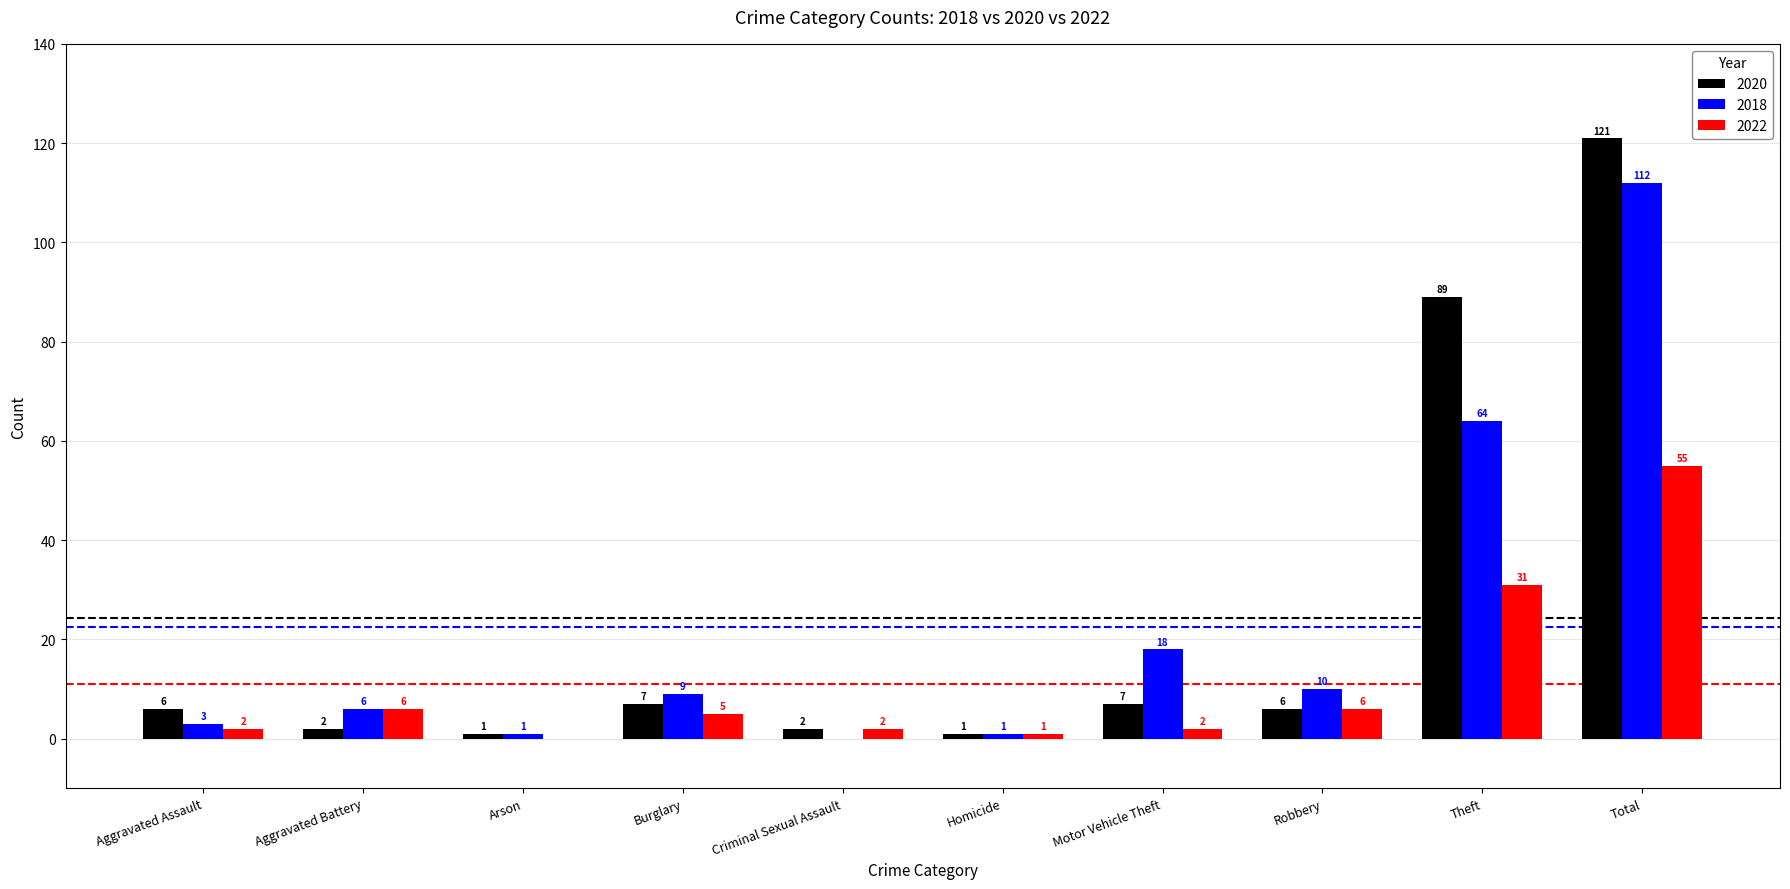

Is it true that 2022 equals 12 at Theft?

False